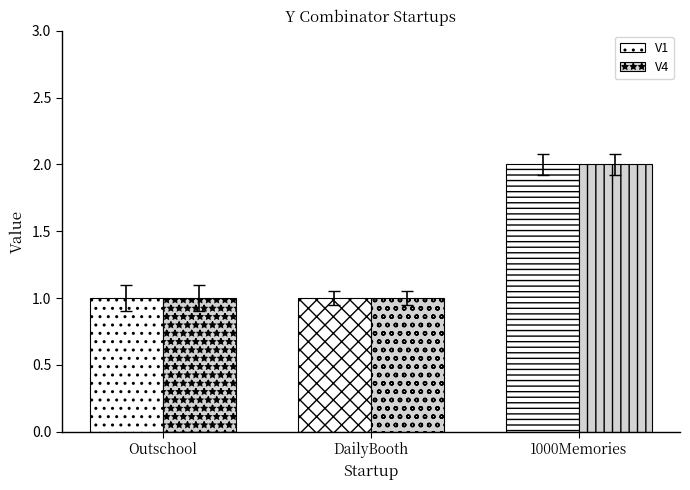

What is the highest value of the V4 series?

2